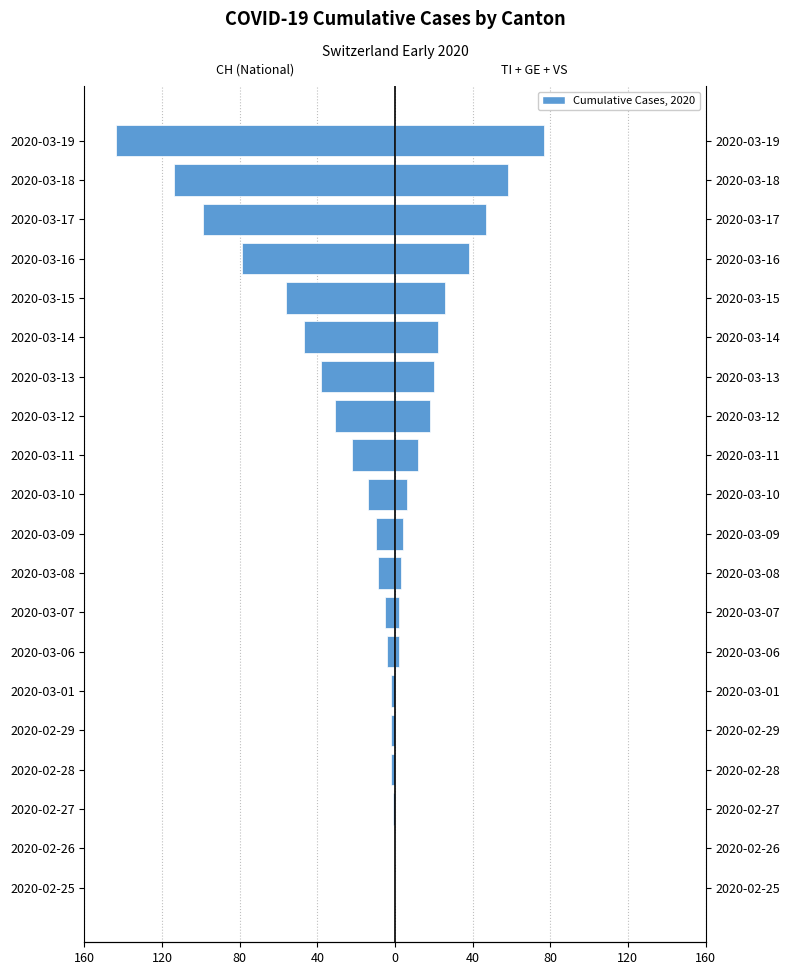

At how many categories does at least one series exceed -32?

20